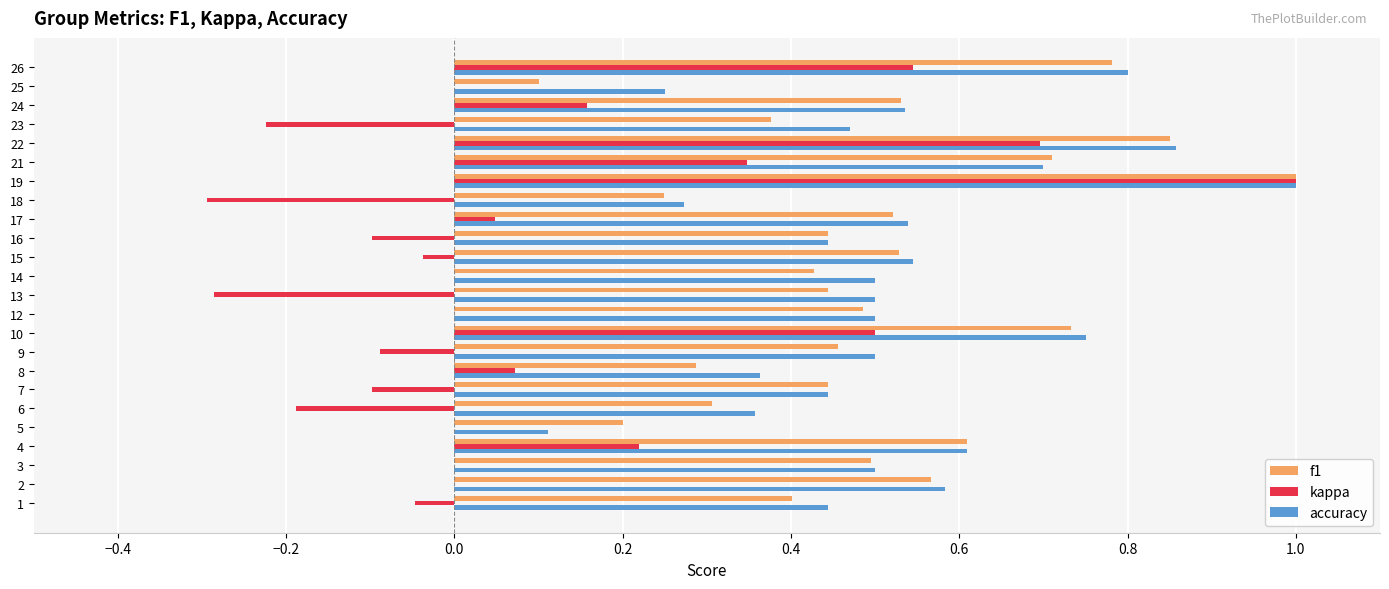

At which category is the sum across all series the highest?

19